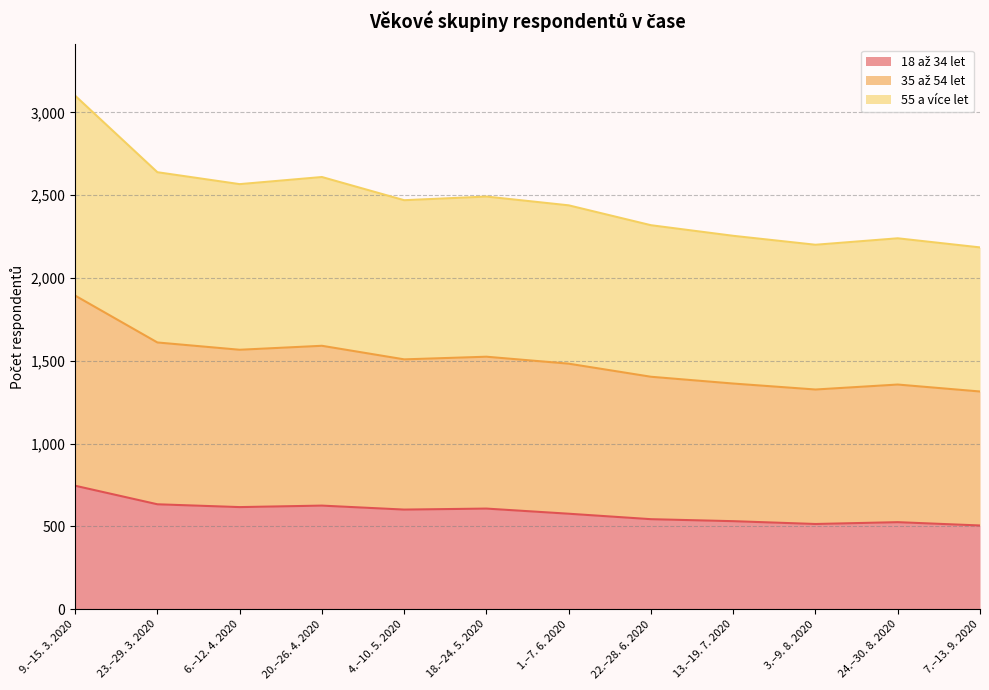

At which category is the sum across all series the highest?

9.–15. 3. 2020